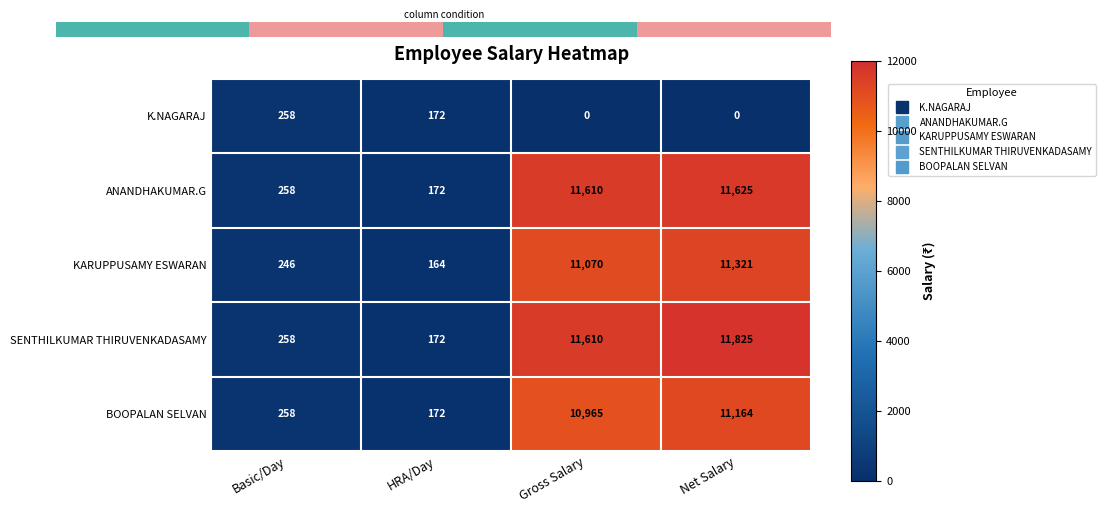

True or false: SENTHILKUMAR THIRUVENKADASAMY has a value of 7454 at Net Salary.

False